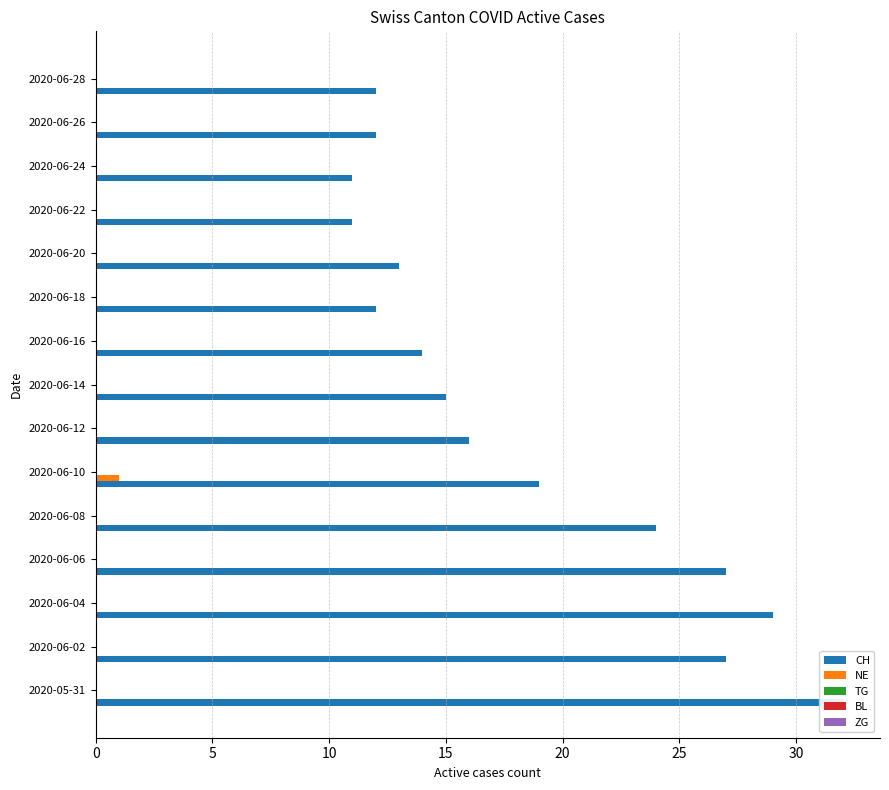

Which series has the widest spread of values?

CH